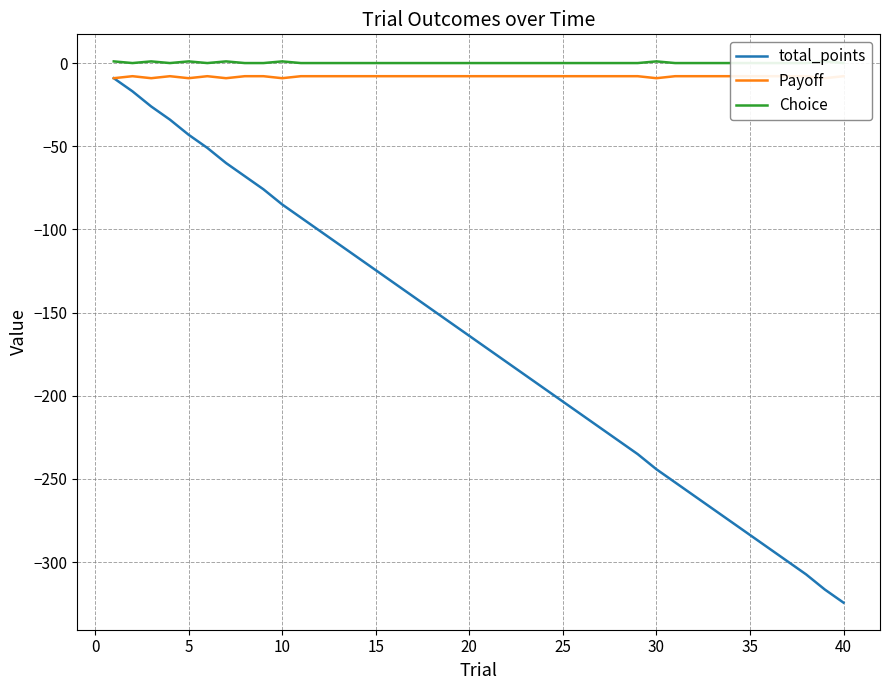

True or false: total_points has a value of -85.0 at 10.

True